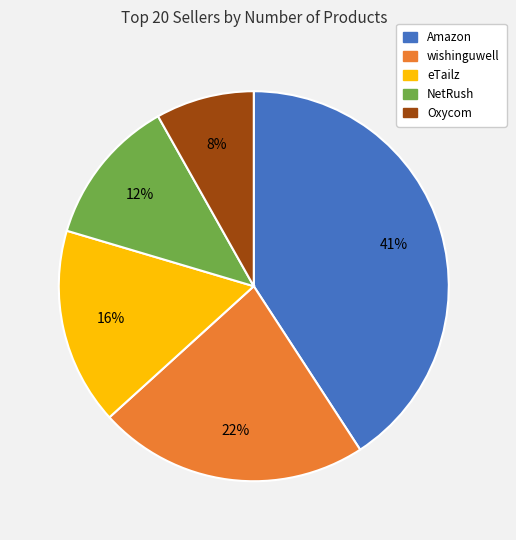

Approximately how many times larger is the value at Oxycom compared to wishinguwell?

0.4